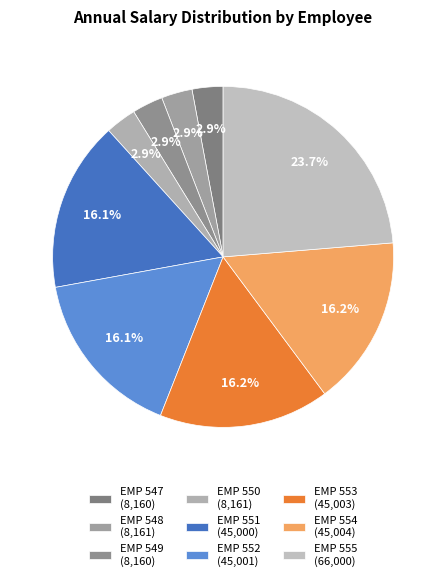

To the nearest percent, what is the difference between the EMP 555 and EMP 549 slice percentages?

21%